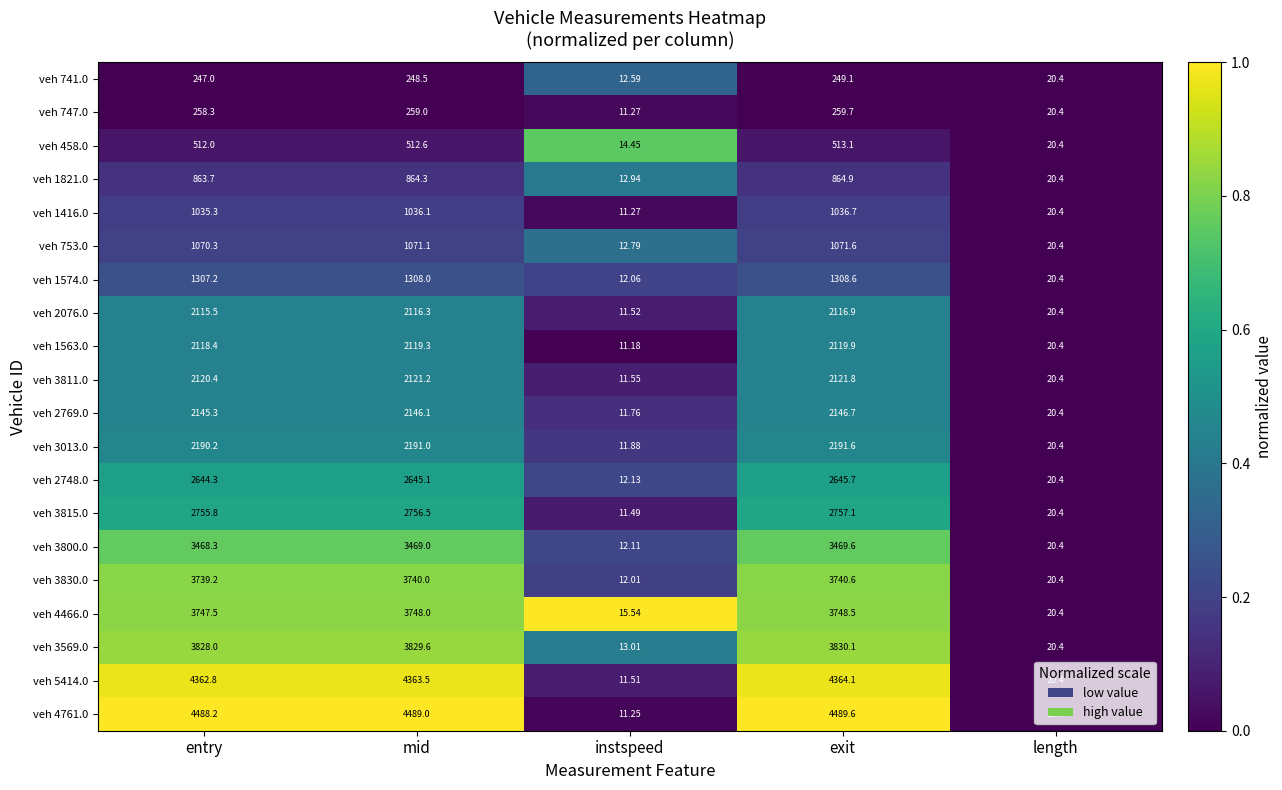

At which category is the sum across all series the highest?

exit